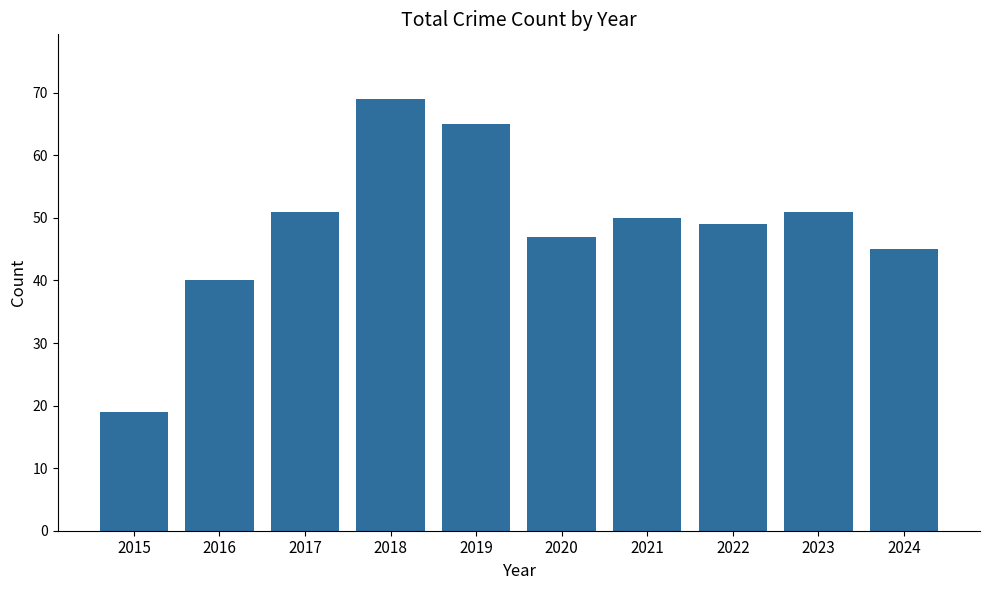

What is the minimum value shown in the chart?

19